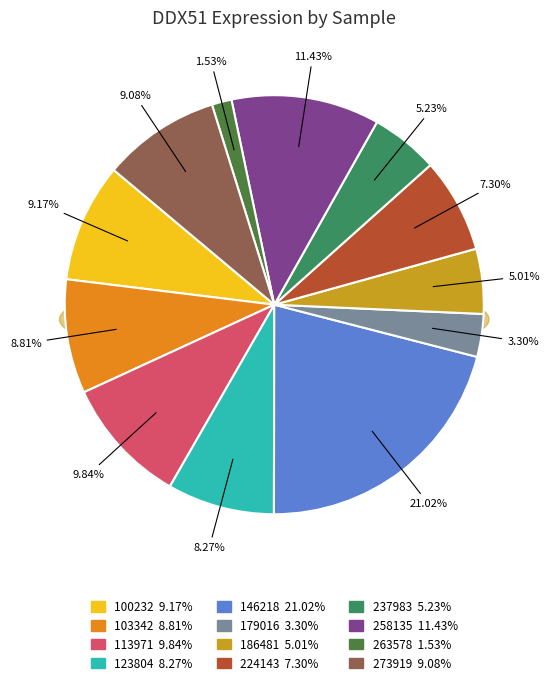

Is there a majority slice in this chart?

No